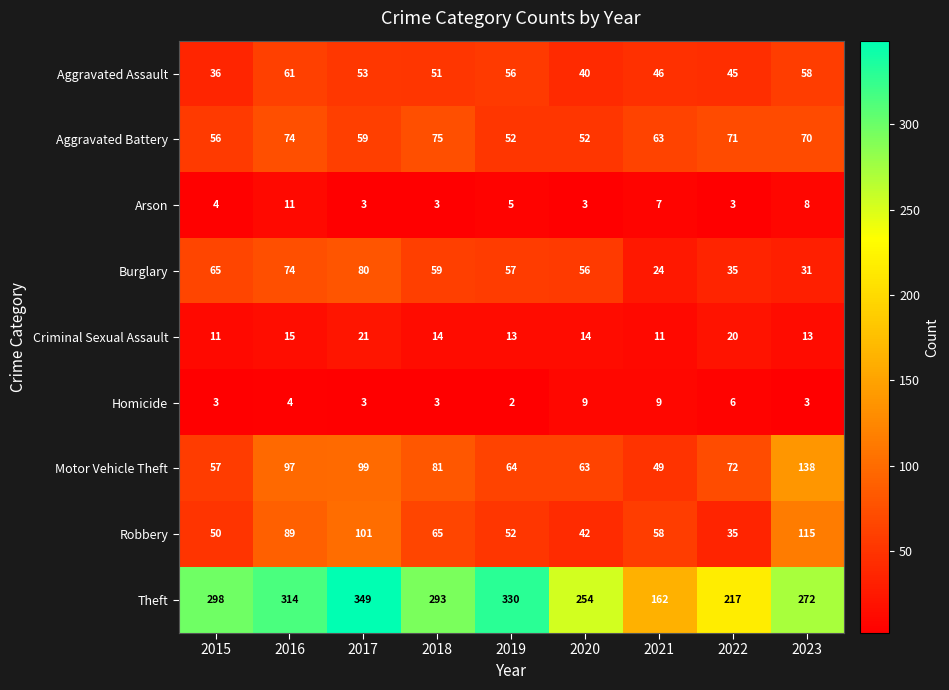

At which category does the chart reach its peak across all series?

2017